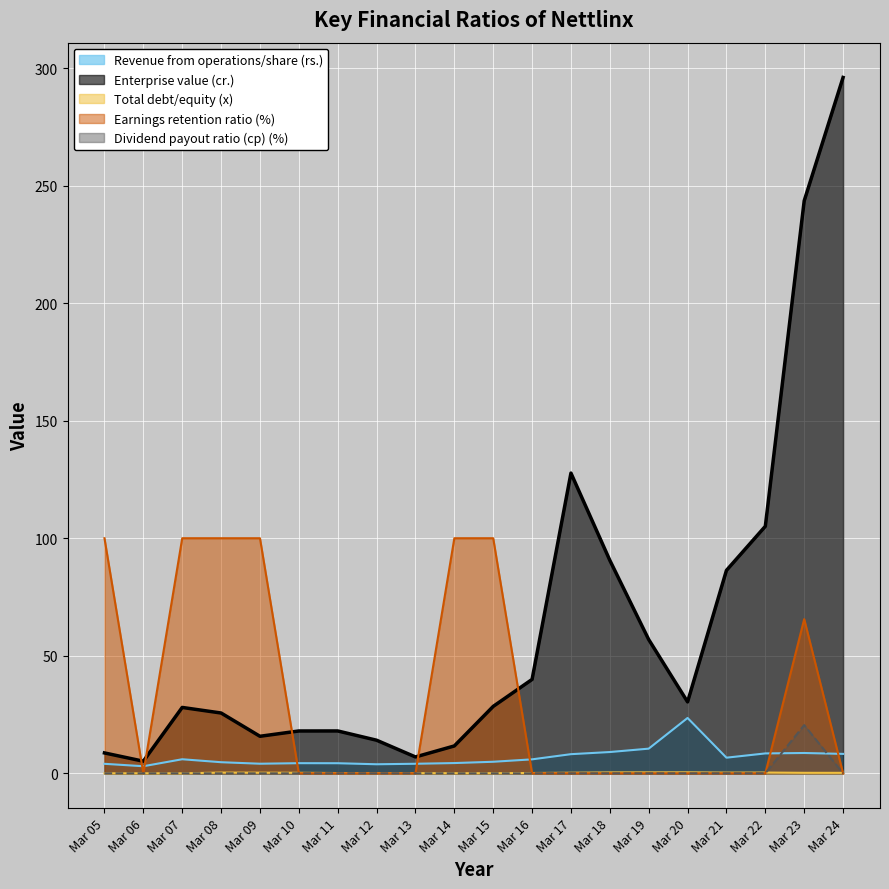

Is the value of Total debt/equity (x) at Mar 13 greater than the value of Revenue from operations/share (rs.) at Mar 07?

No